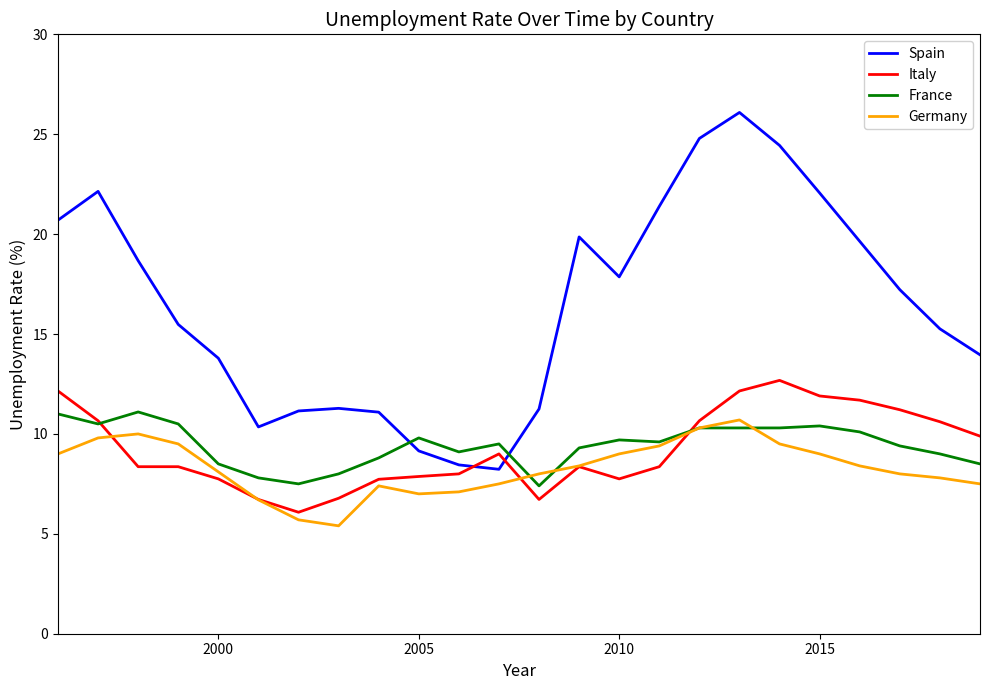

Which series has the largest total across all categories?

Spain